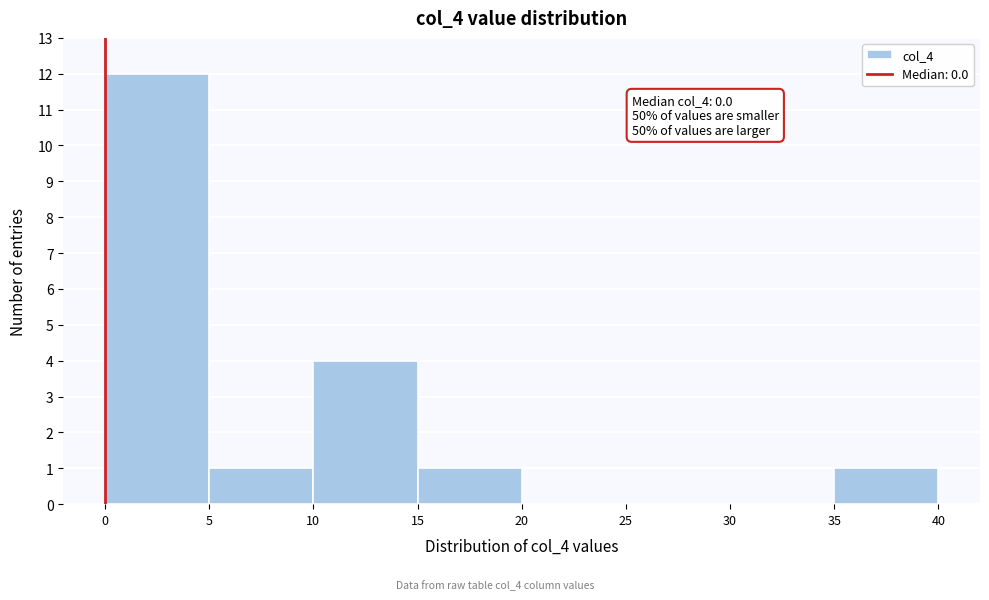

Over which range of the x-axis is the bar tallest?

0 to 5